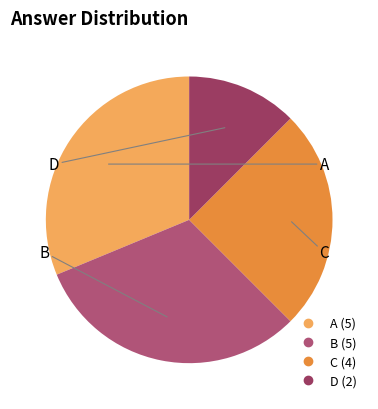

Count the number of slices in the pie.

4